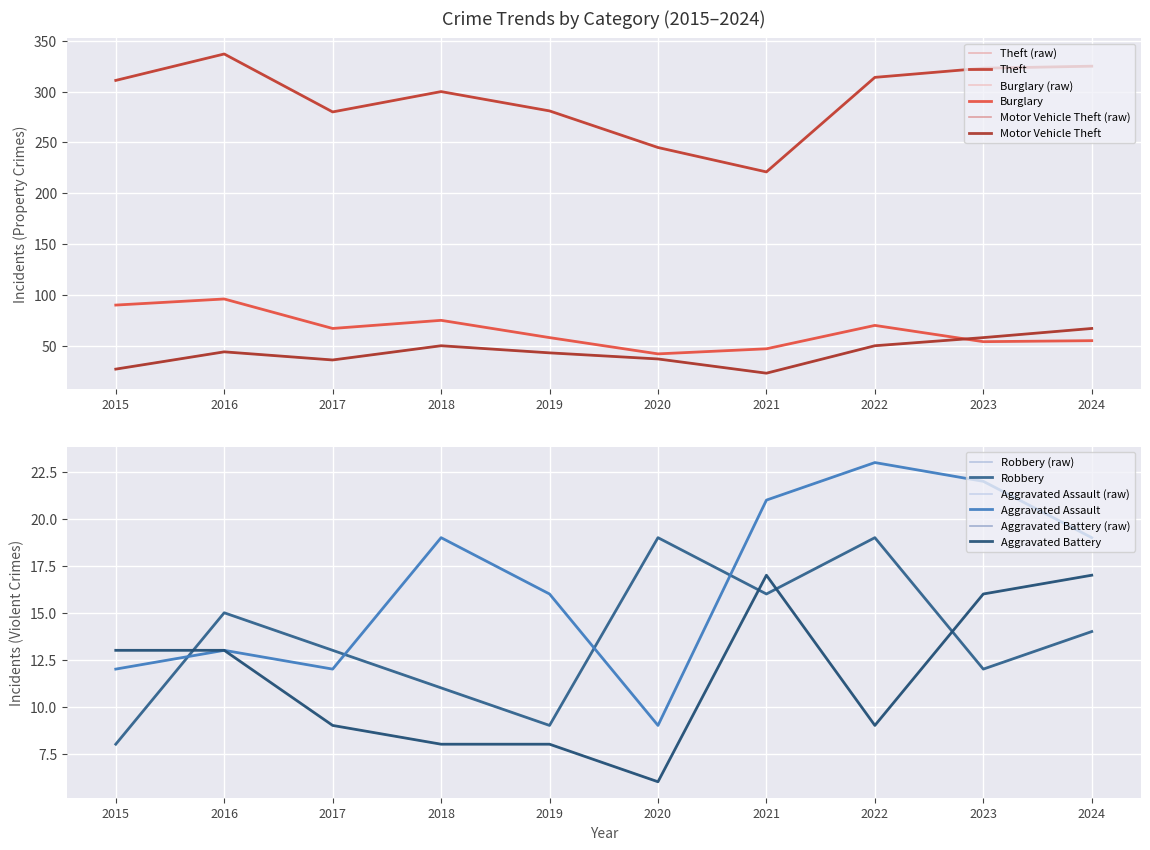

What is the greatest value displayed?

337